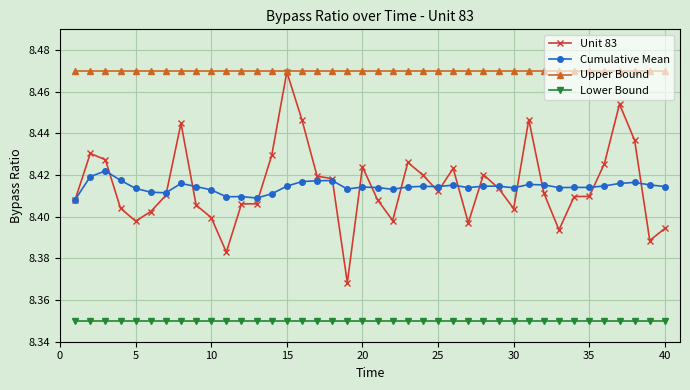

How many lines are shown in the chart?

4